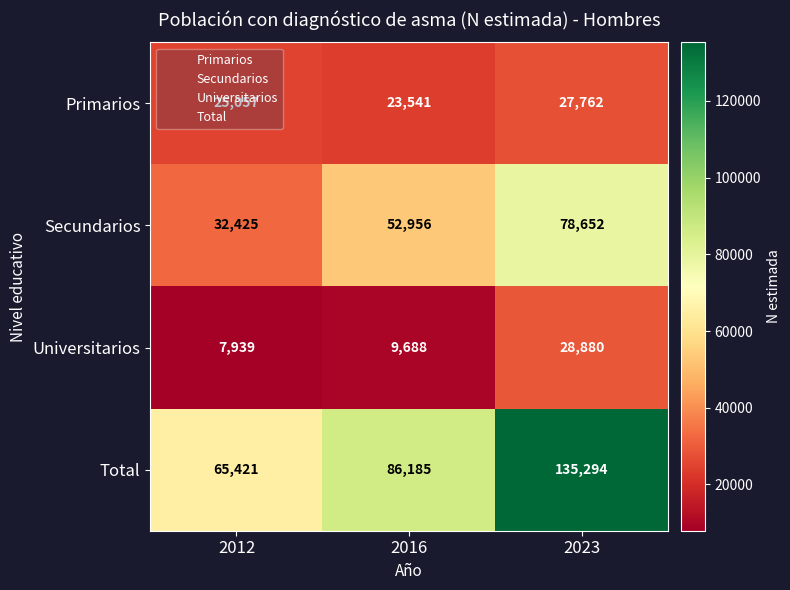

Rank the categories by Secundarios value from lowest to highest.

2012, 2016, 2023